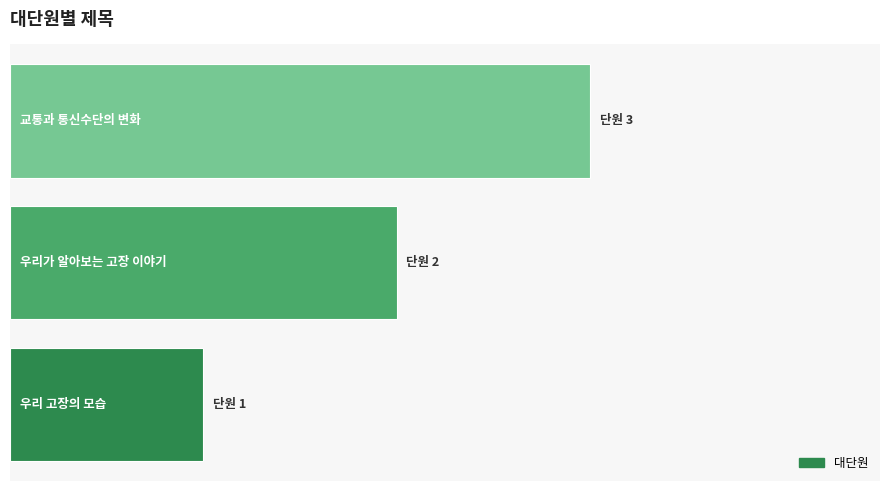

Does the chart contain any negative values?

No